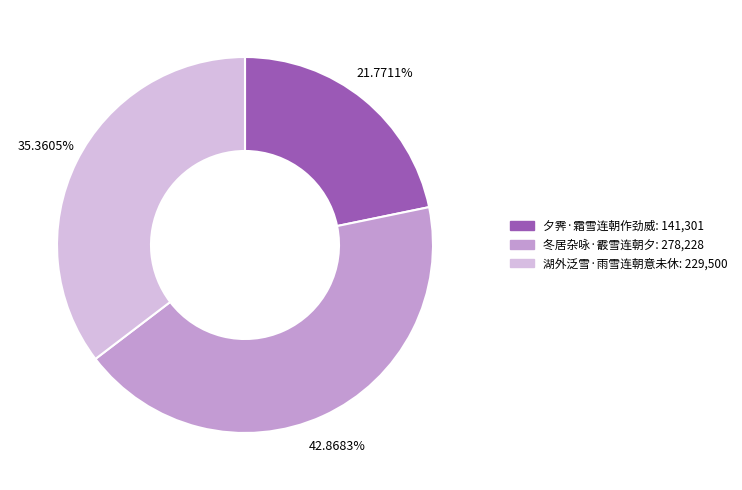

True or false: 湖外泛雪·雨雪连朝意未休 accounts for 35% of the total.

True